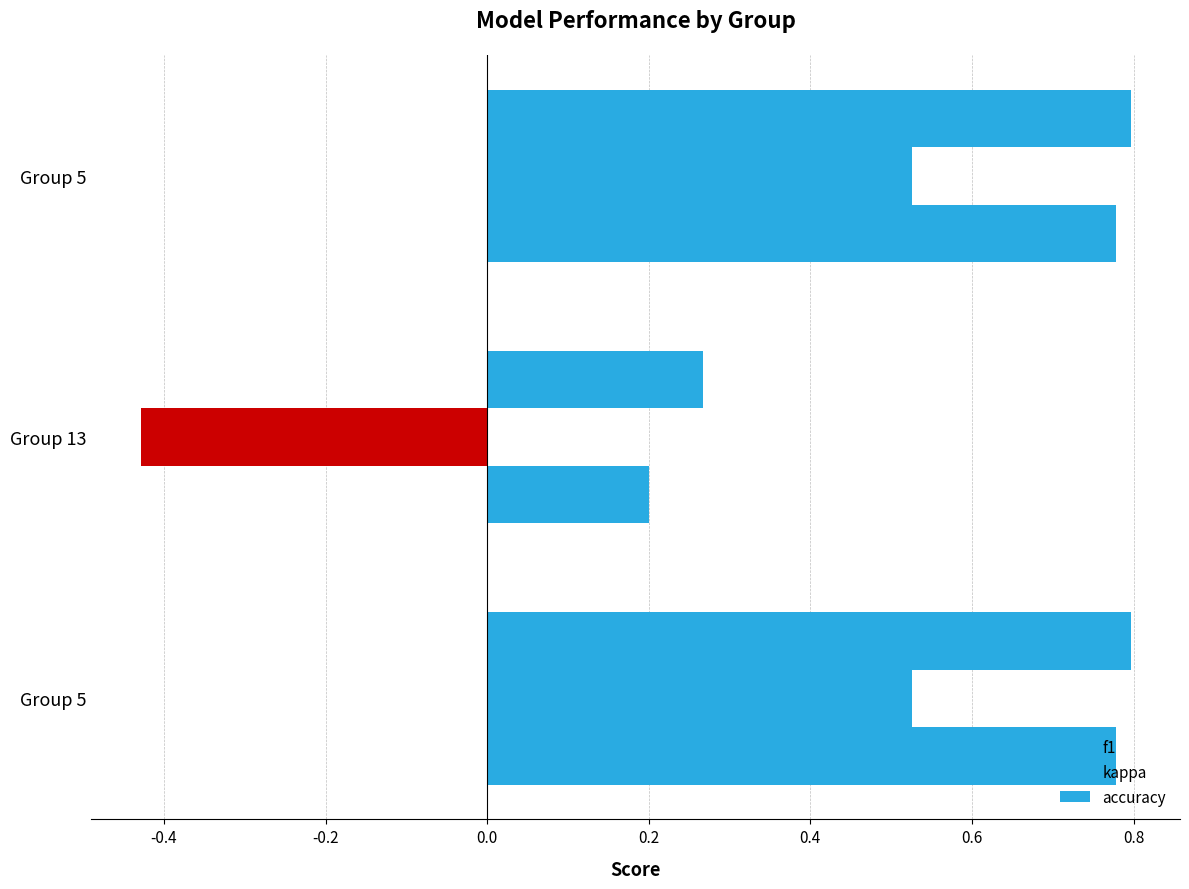

Count the number of categories in the chart.

3